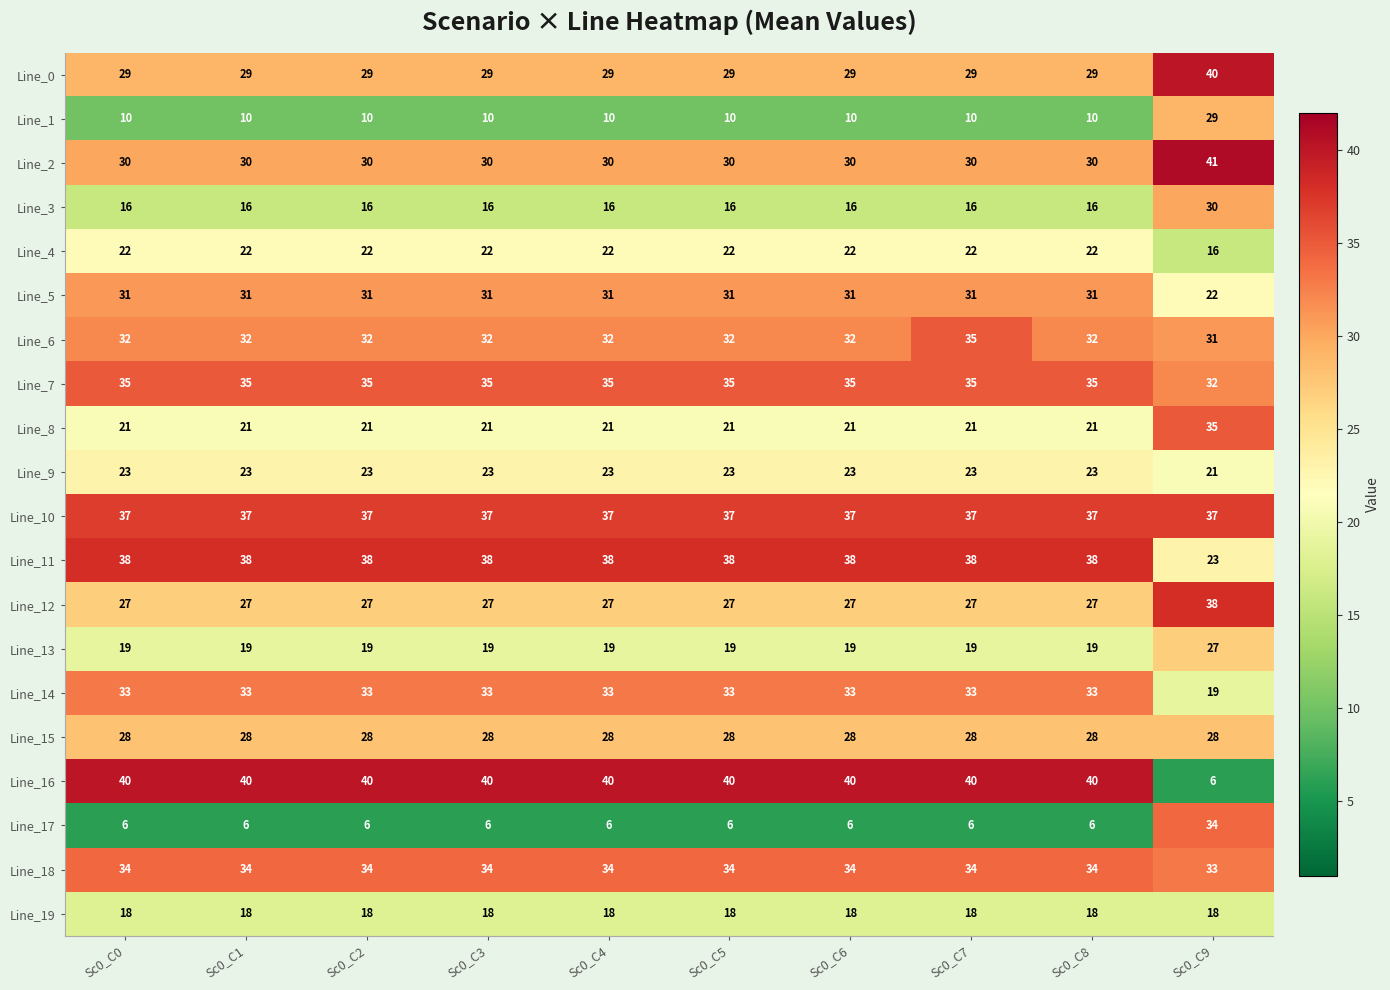

Is it true that Line_5 equals 31 at Sc0_C6?

True